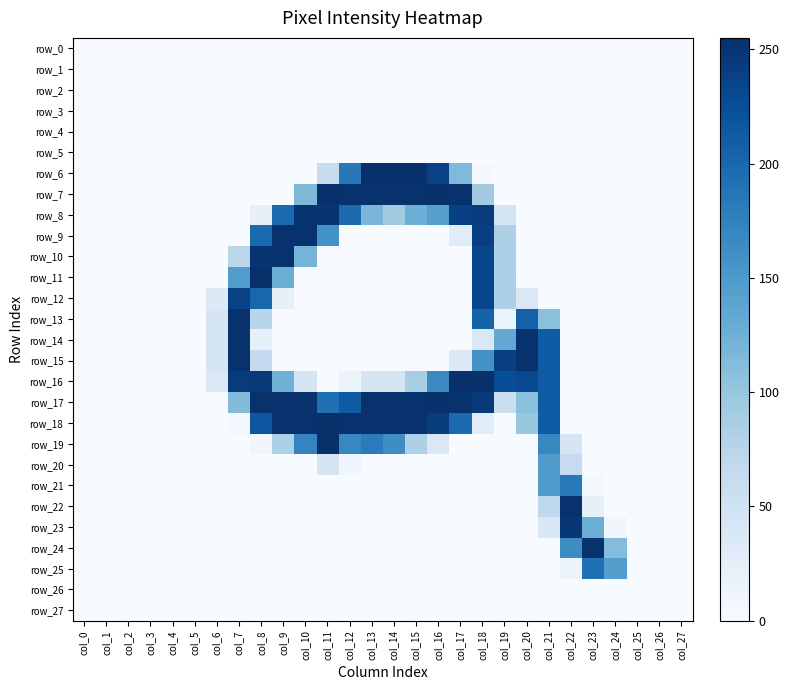

How many values in the row_6 series exceed 0?

8